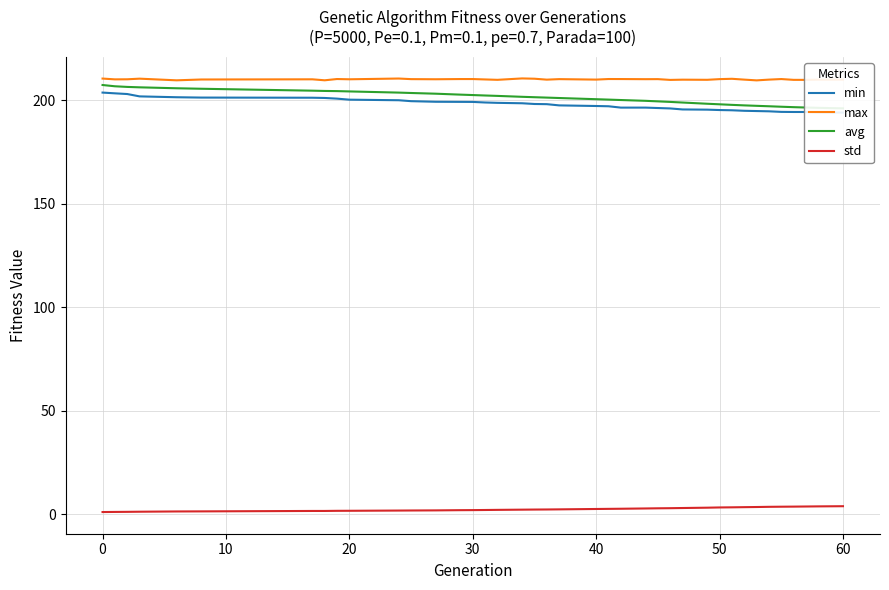

True or false: max and std intersect in this chart.

False